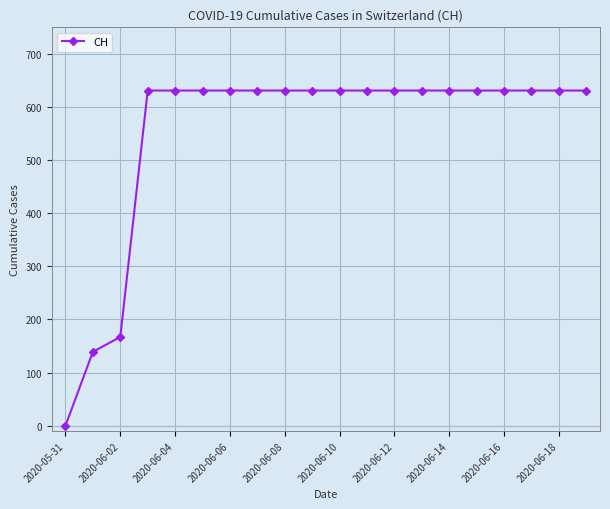

What is the value of the 20th point from the left?

631